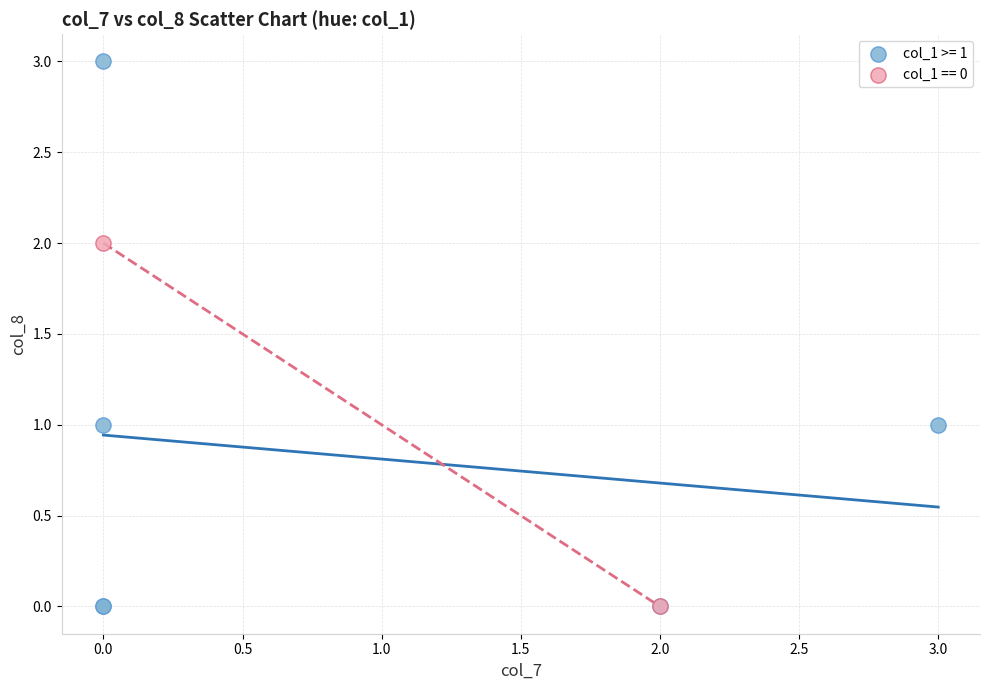

Which series reaches the maximum Y coordinate?

col_1 >= 1